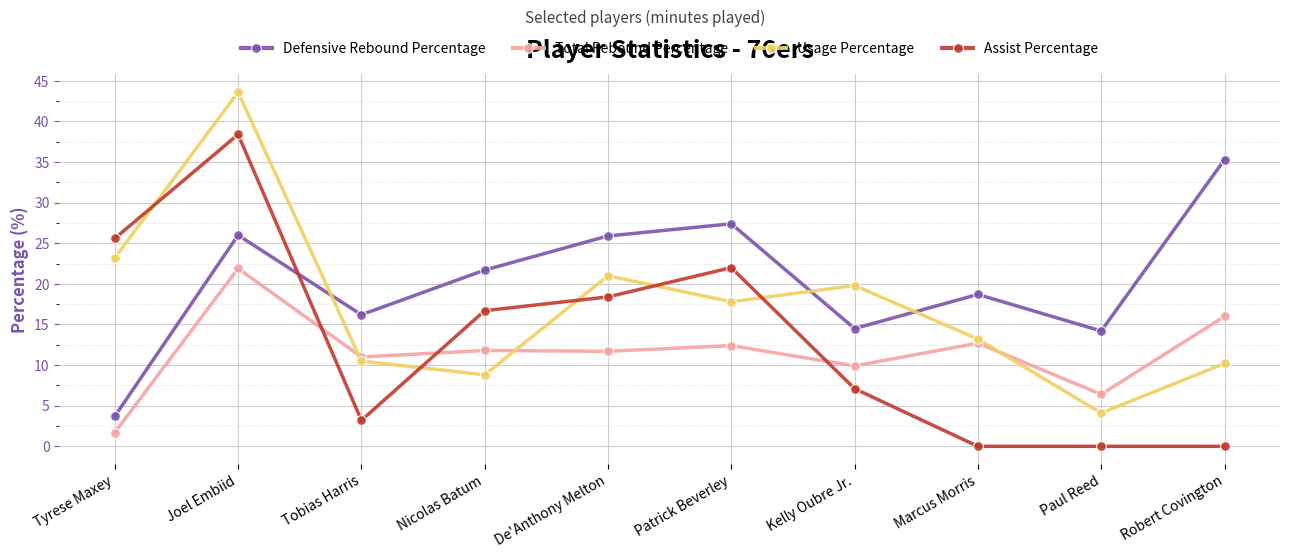

At which category does Defensive Rebound Percentage reach its first local peak?

Joel Embiid